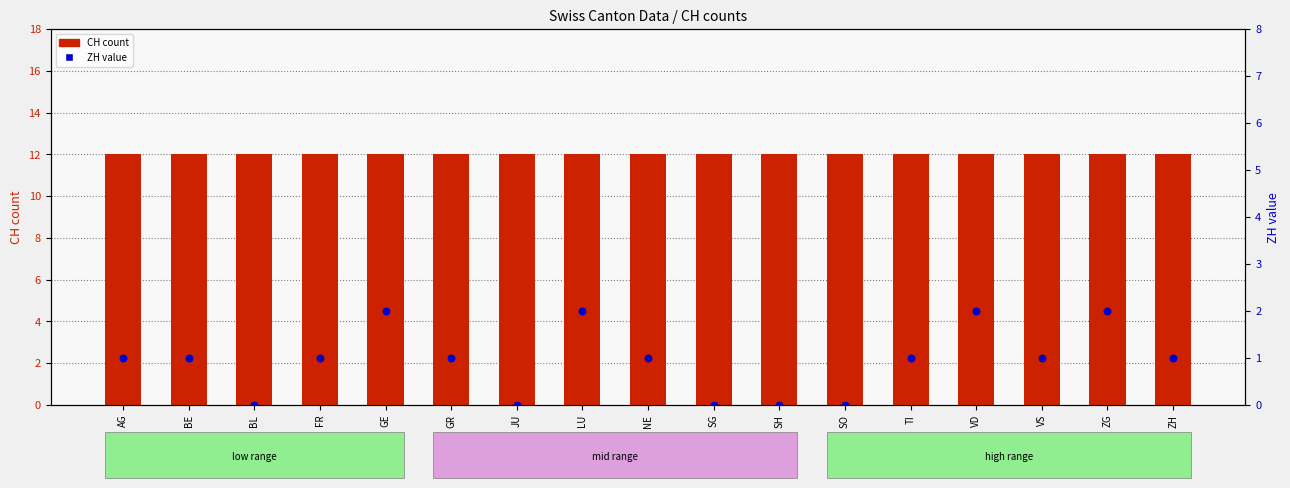

Which series contains the lowest Y value?

ZH